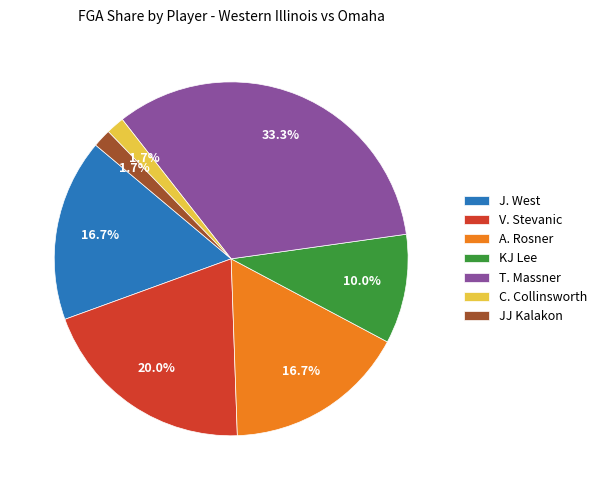

Is V. Stevanic the majority of the pie?

No